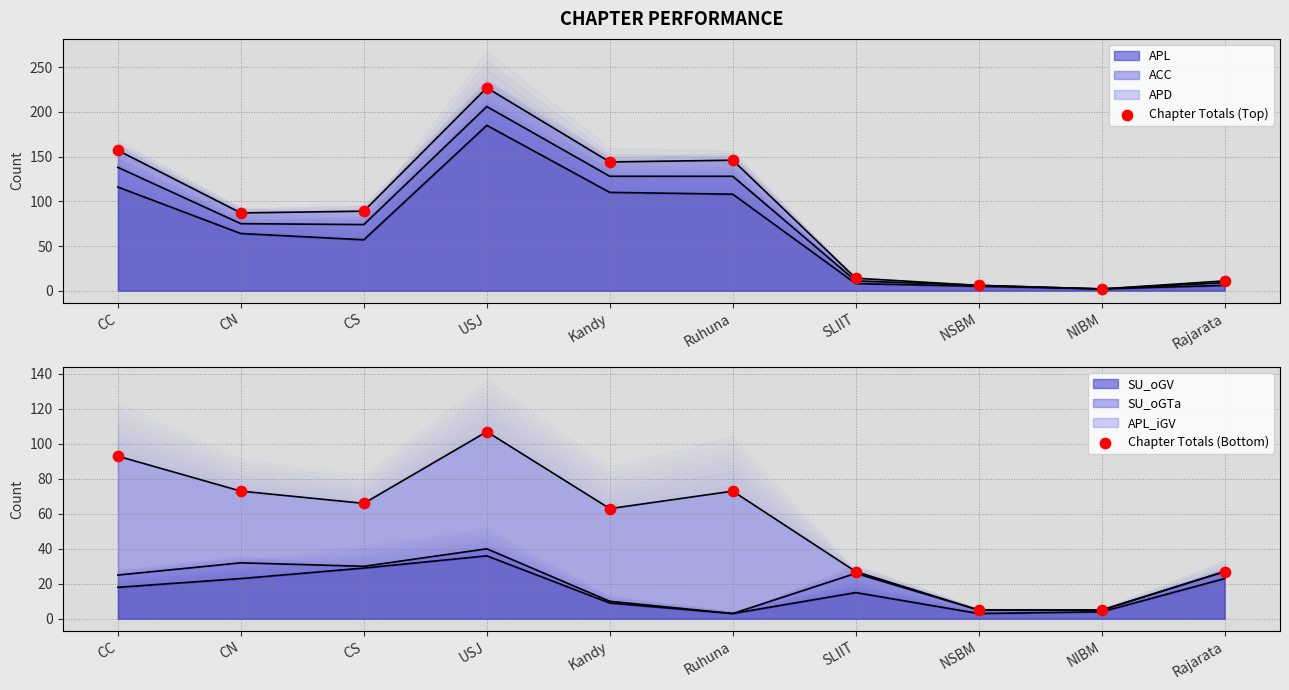

At how many categories does at least one series exceed 154?

2